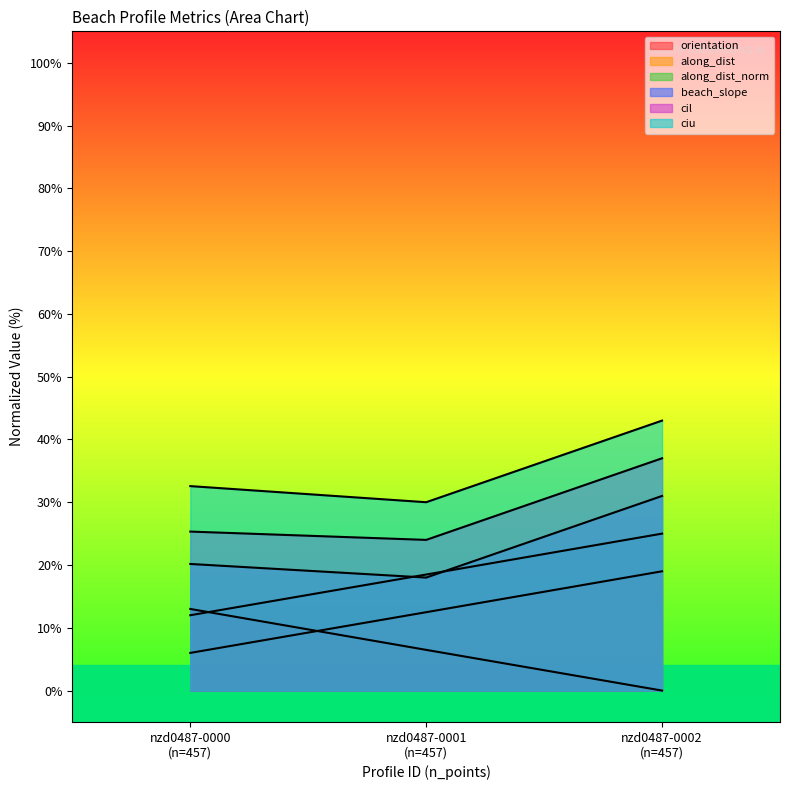

How many lines are shown in the chart?

6